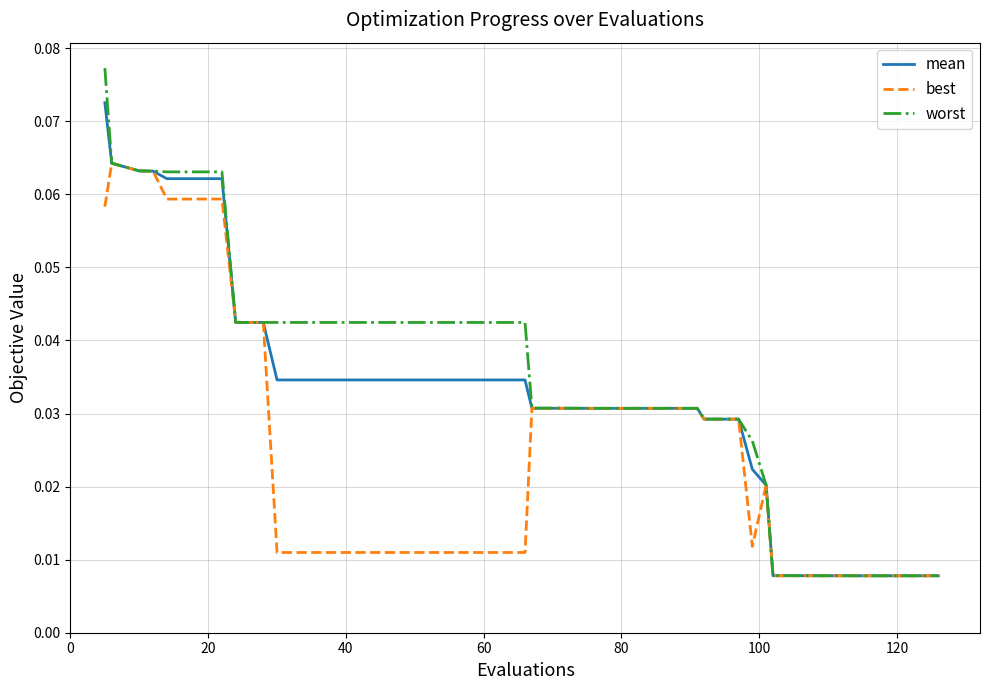

Rank the series by their maximum value, from highest to lowest.

worst, mean, best